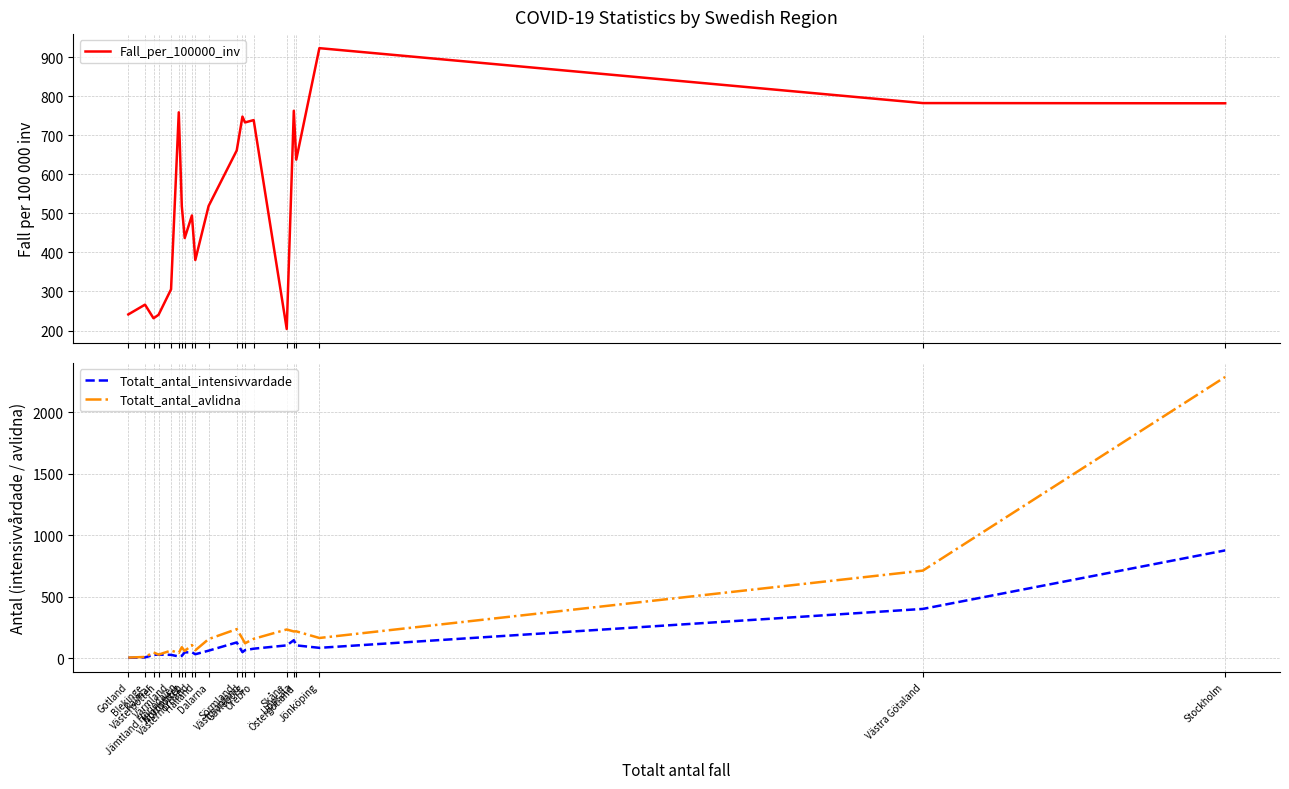

What is the spread (max minus min) of values at Värmland?

276.6